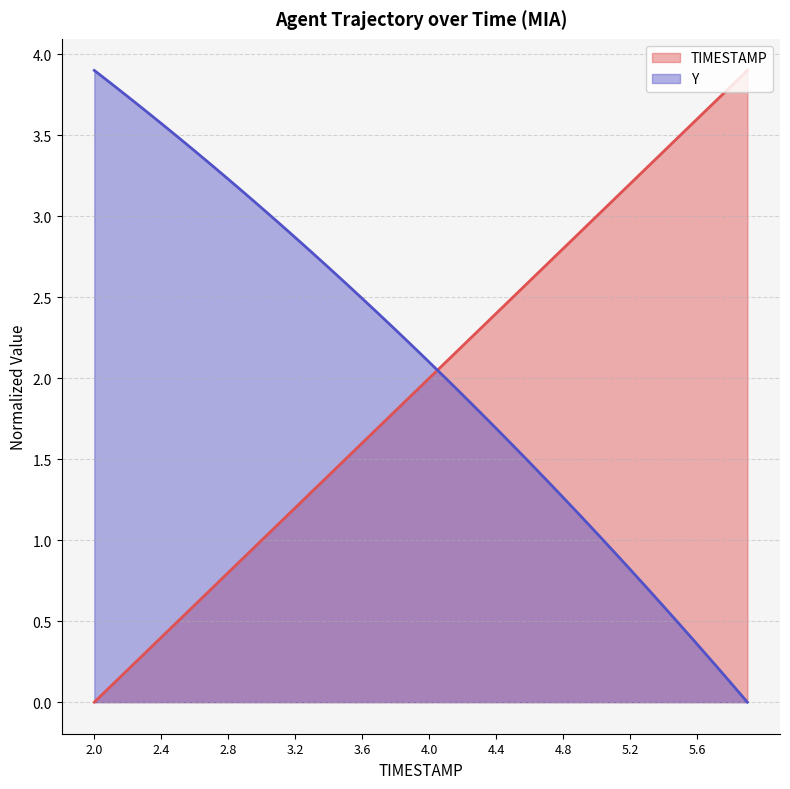

True or false: Y has more than 0 points higher than both neighbors.

False